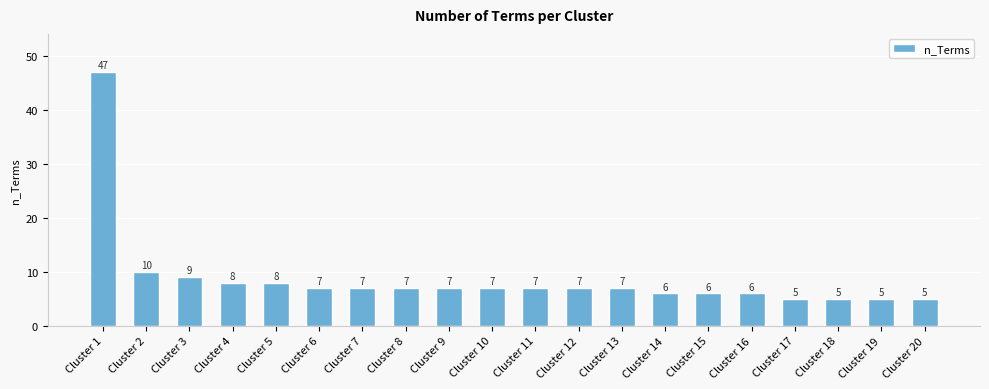

Reading right to left, extract all data points from this chart.

Cluster 20=5	Cluster 19=5	Cluster 18=5	Cluster 17=5	Cluster 16=6	Cluster 15=6	Cluster 14=6	Cluster 13=7	Cluster 12=7	Cluster 11=7	Cluster 10=7	Cluster 9=7	Cluster 8=7	Cluster 7=7	Cluster 6=7	Cluster 5=8	Cluster 4=8	Cluster 3=9	Cluster 2=10	Cluster 1=47